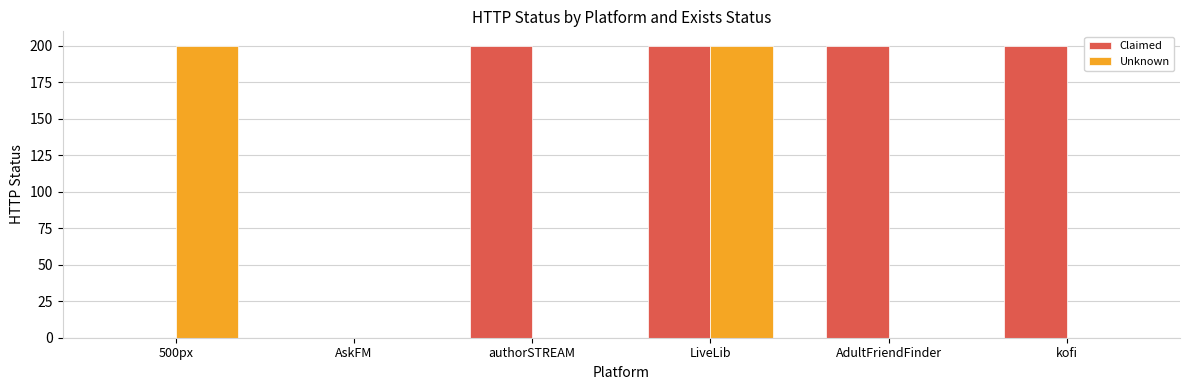

What are all the series names shown in the legend?

Claimed, Unknown